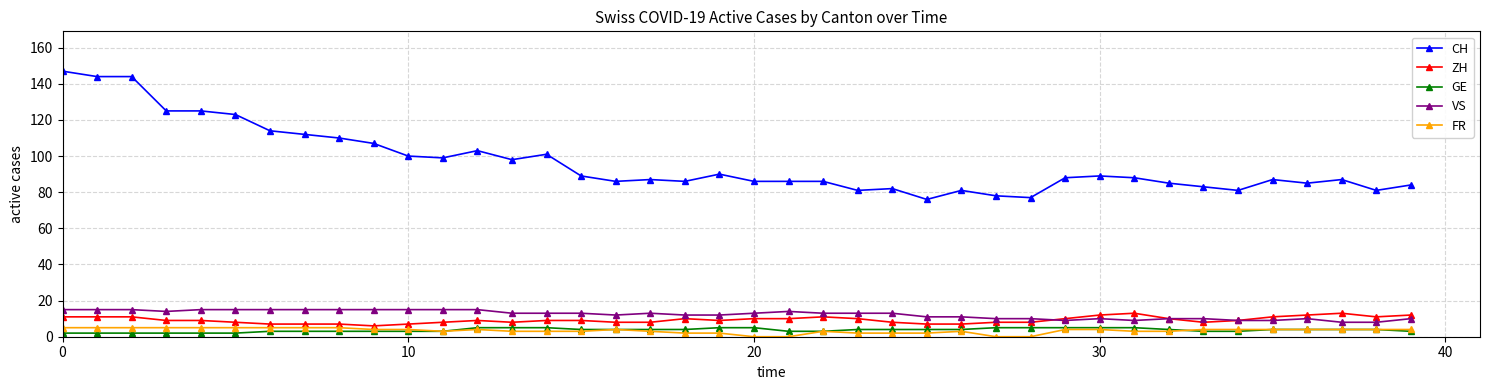

What is the sum of all ZH values?

371